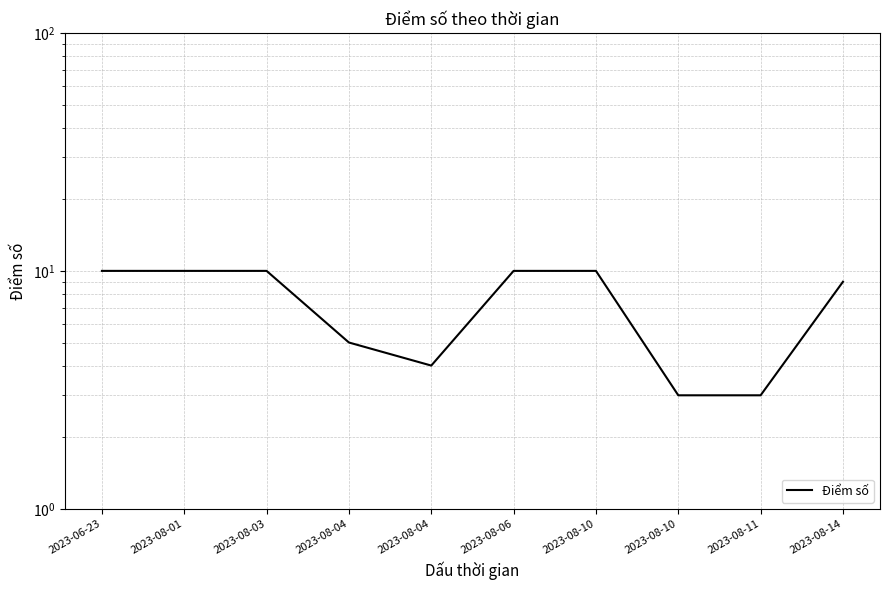

Read the value at 2023-08-04.

4